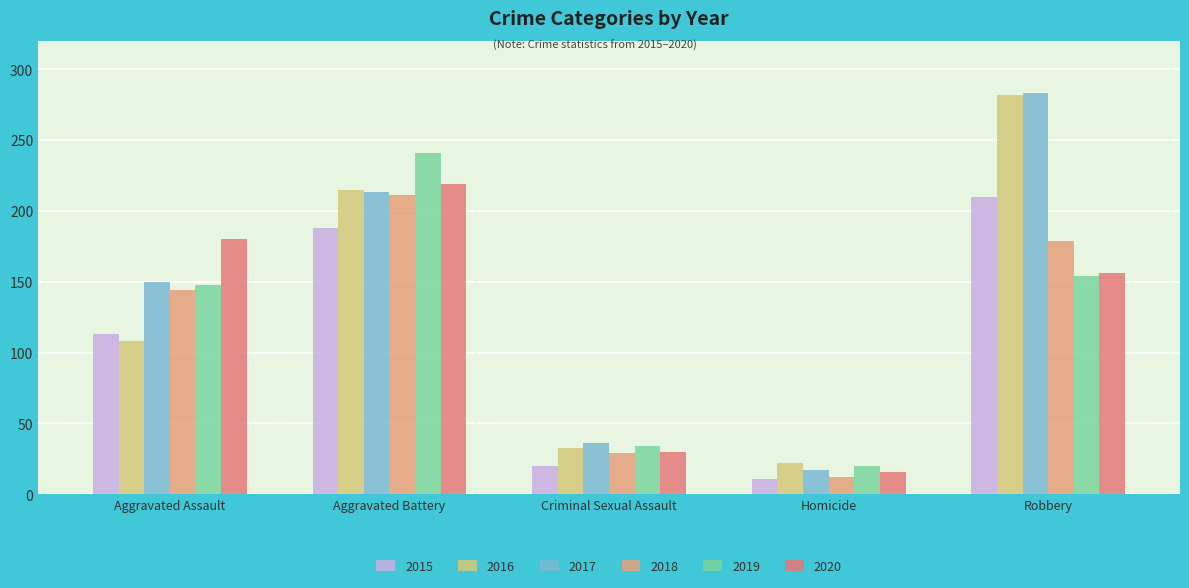

What are all the series names shown in the legend?

2015, 2016, 2017, 2018, 2019, 2020